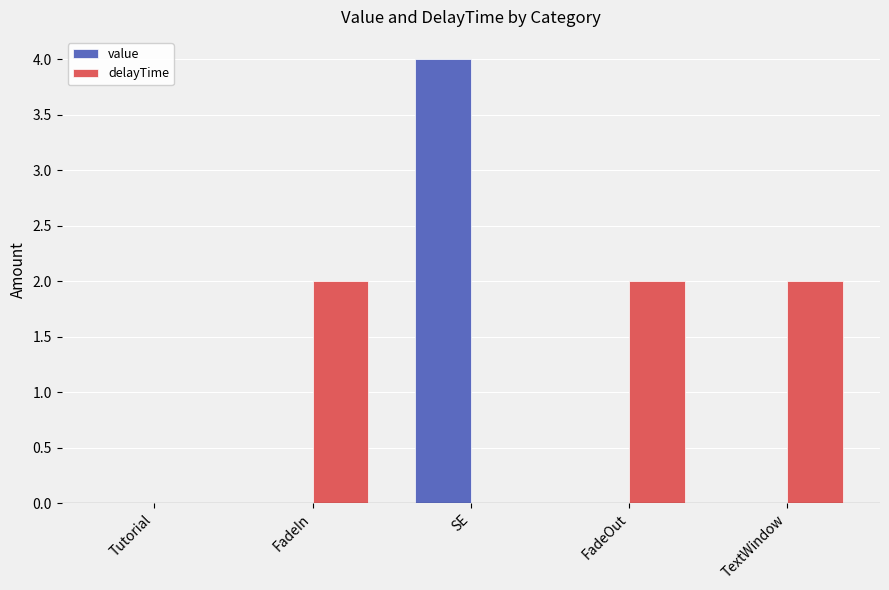

Between FadeIn and SE, which series saw the biggest shift?

value